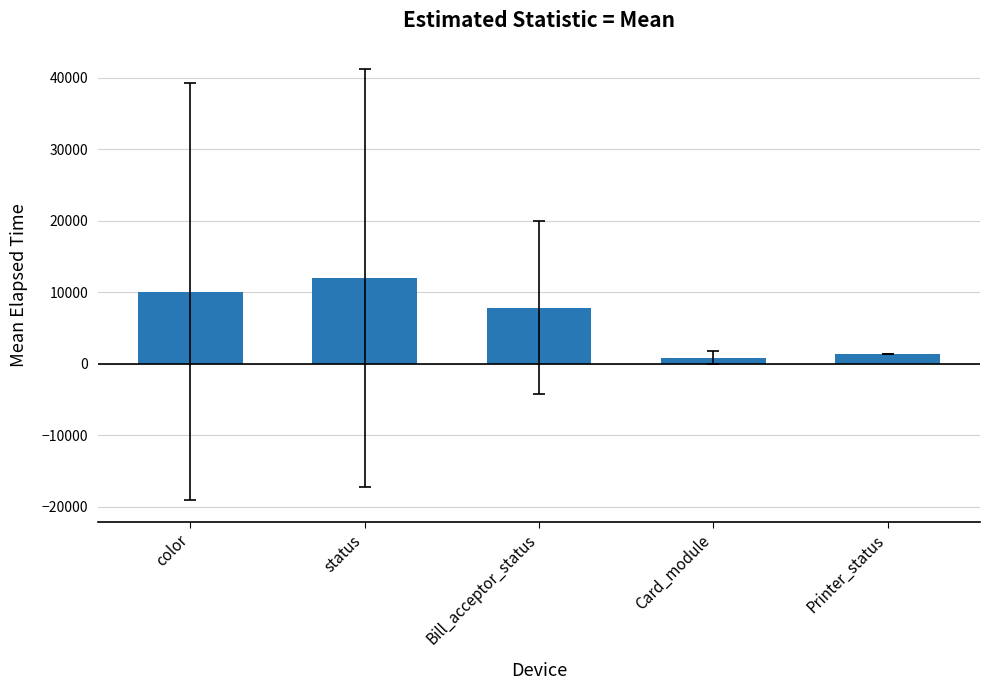

What is the value of the 5th bar from the left?

1380.0